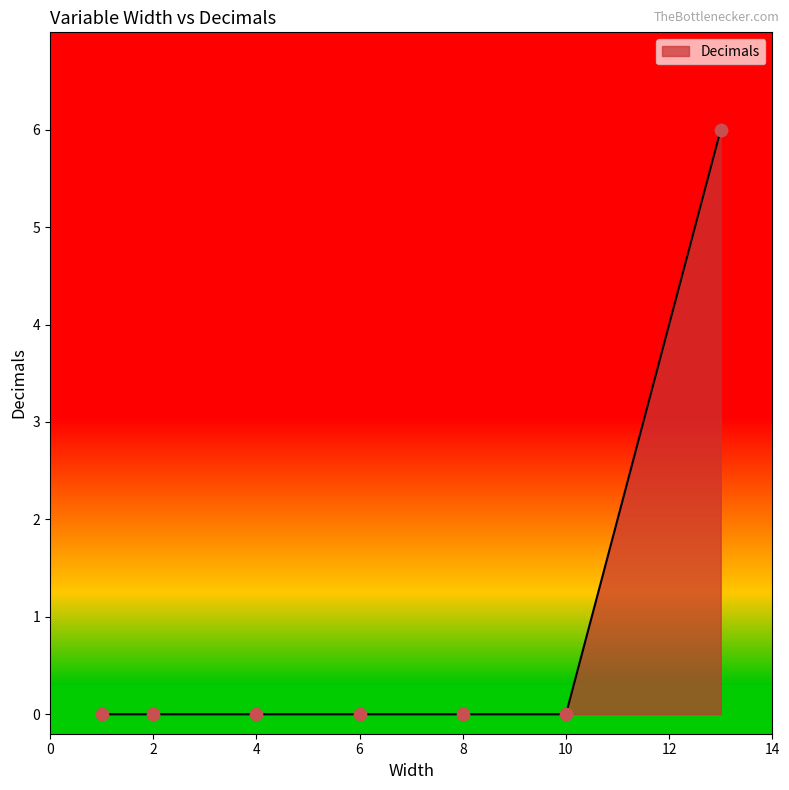

What is the change in value from 1 to 13?

+6